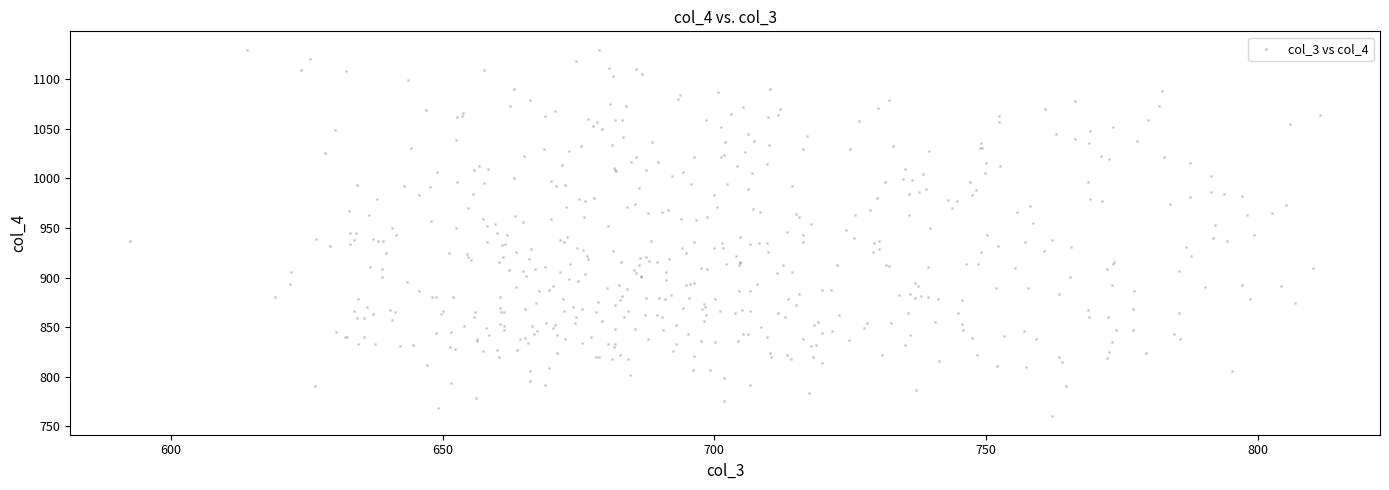

What is the range of Y values (max minus min)?

369.6